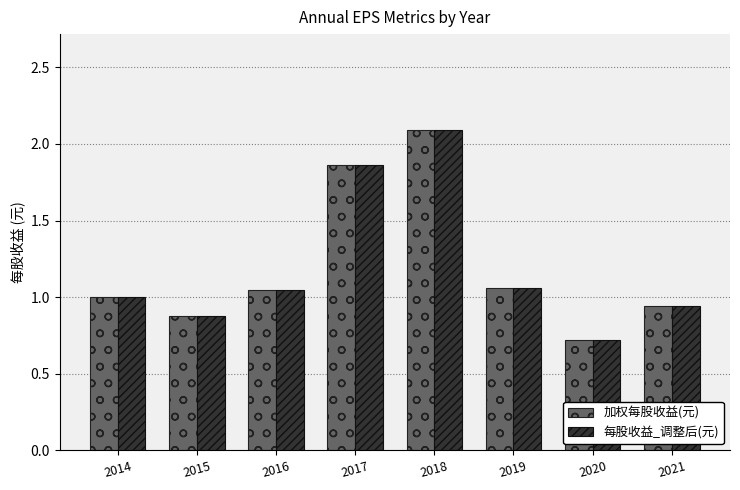

What is the total value across all series at 2015?

1.8